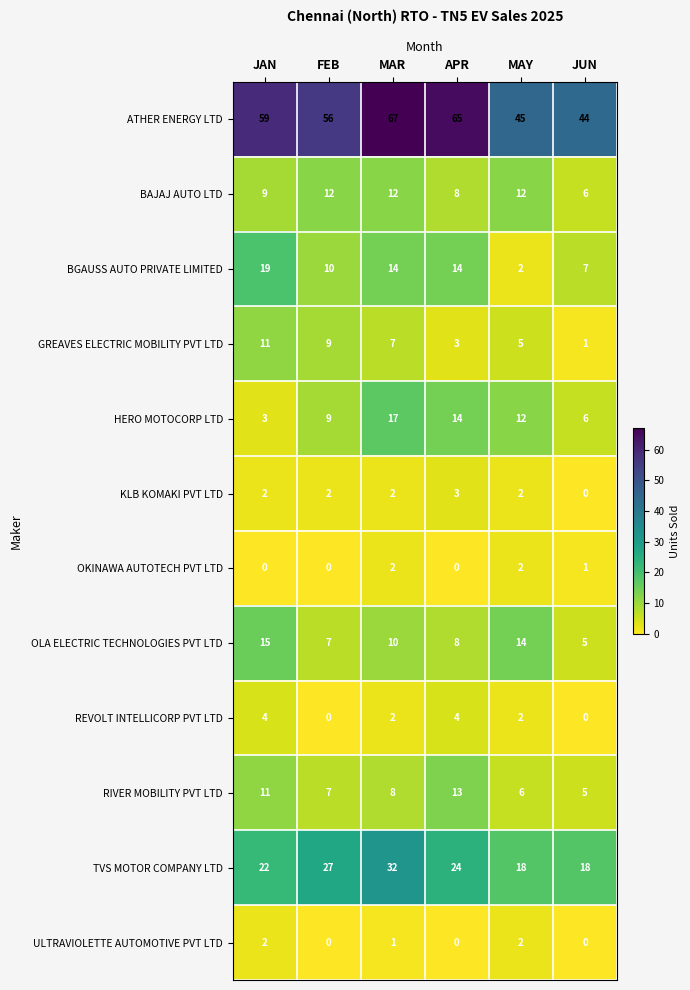

Which category has the highest value across all series?

MAR